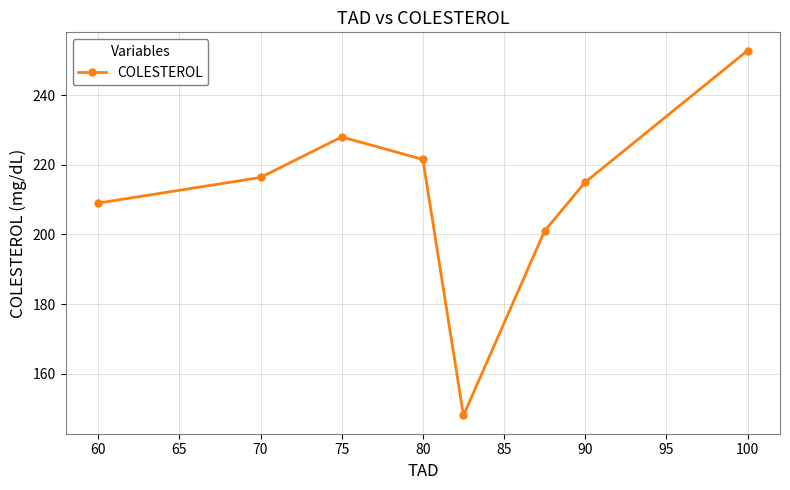

What is the greatest value displayed?

252.8